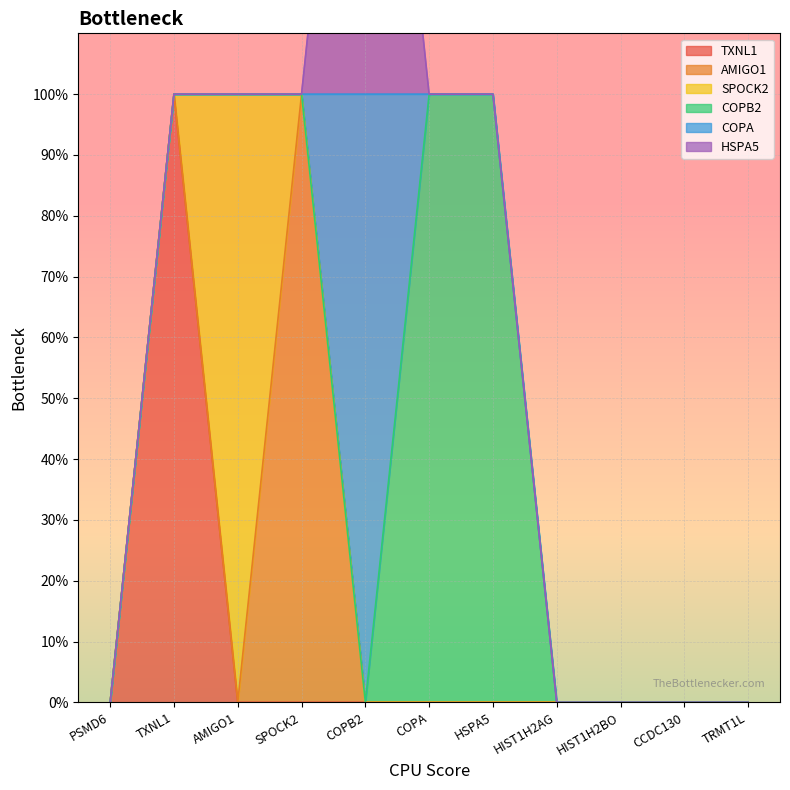

Which label corresponds to the smallest value in the chart?

PSMD6